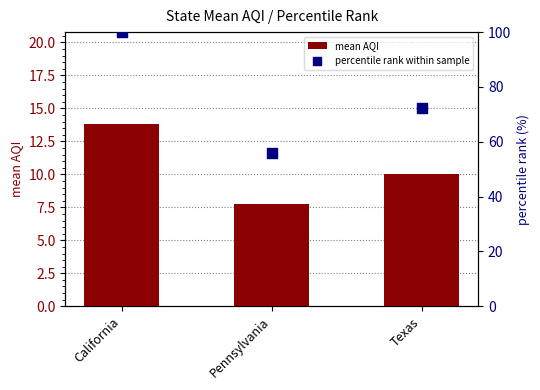

At which category is the sum across all series the highest?

California